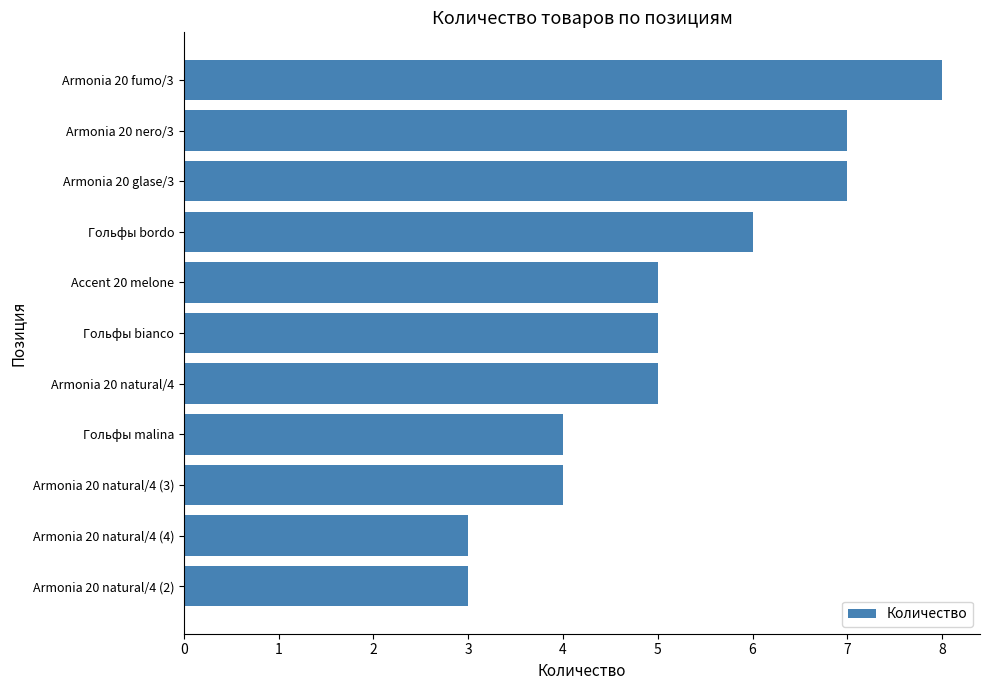

What is the difference between the second highest and second lowest values?

4